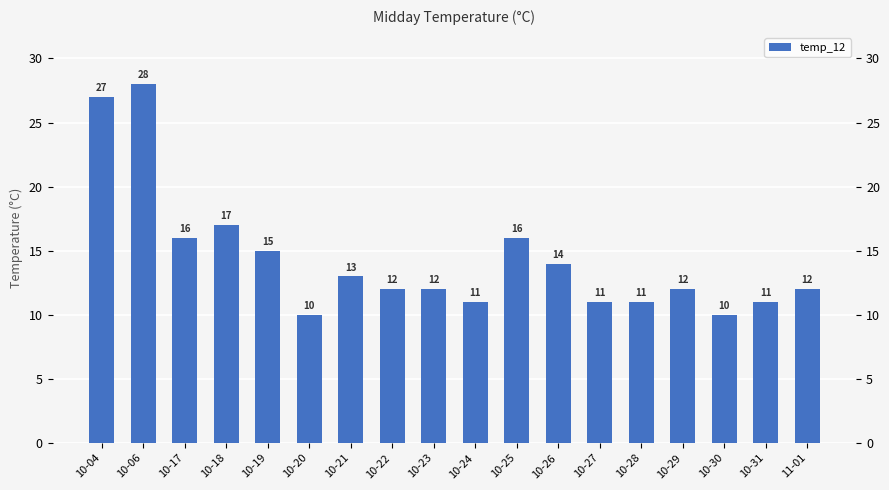

Which category has the highest value across all series?

10-06